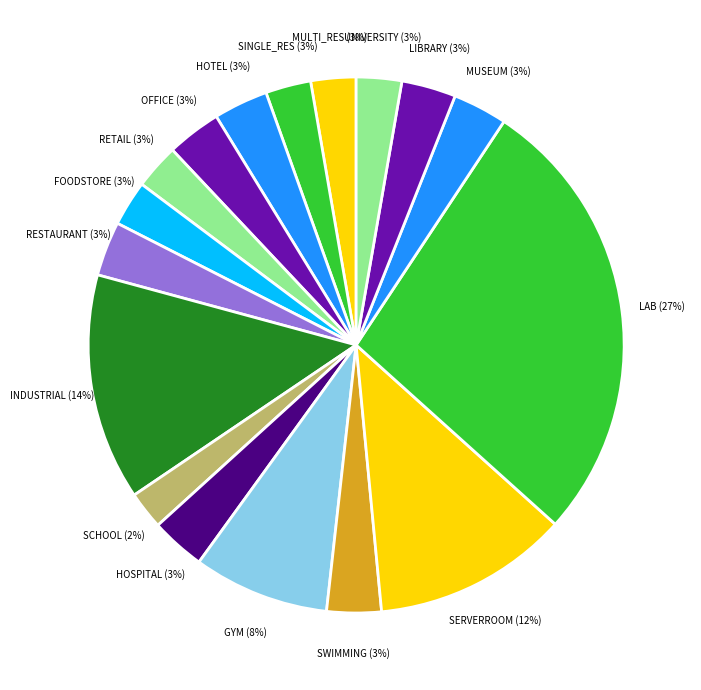

Combined, do RETAIL and HOSPITAL account for over 50%?

No